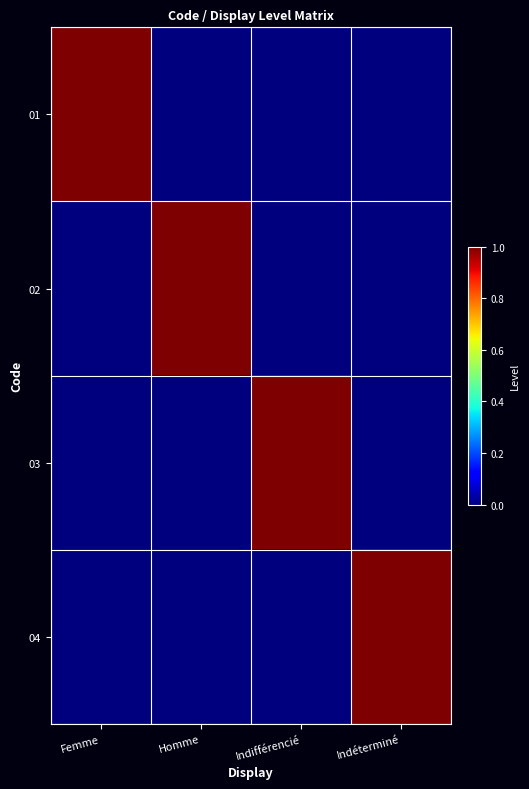

Which series has the largest range (max minus min)?

01